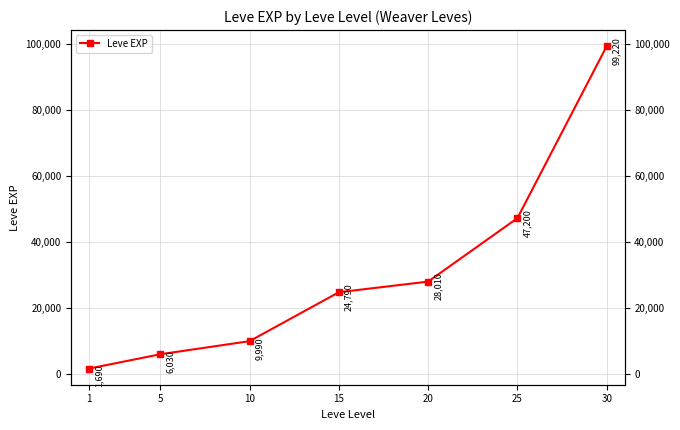

How many series are shown in this chart?

1